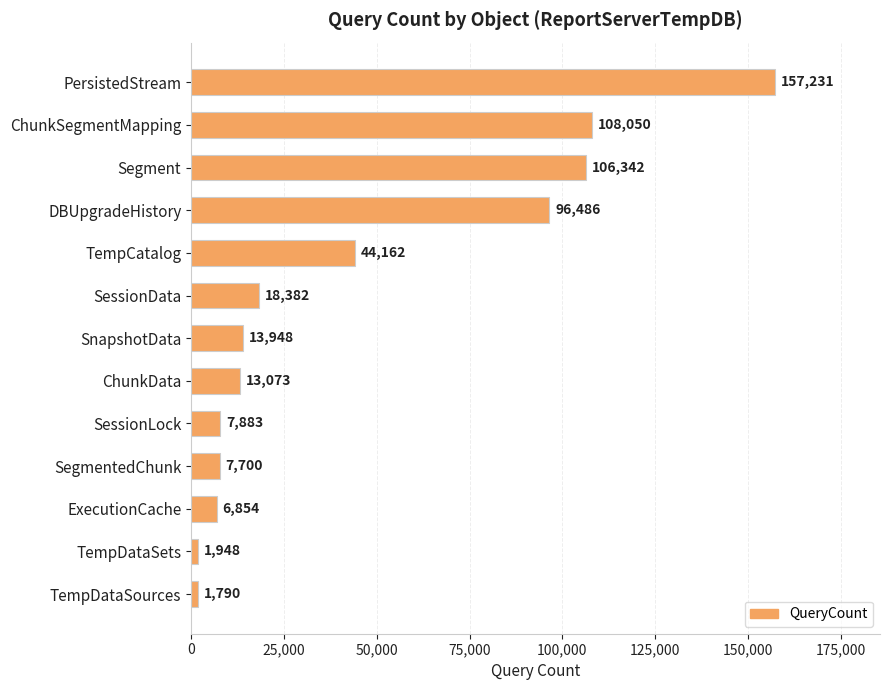

What is the difference between the values at SessionLock and SnapshotData?

6065